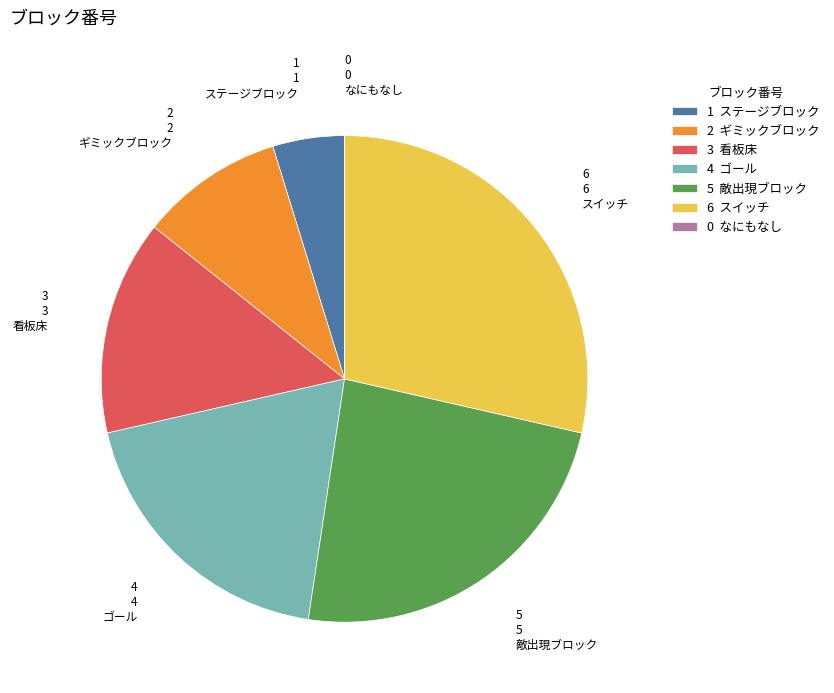

Combined, do ゴール and 敵出現ブロック account for over 50%?

No